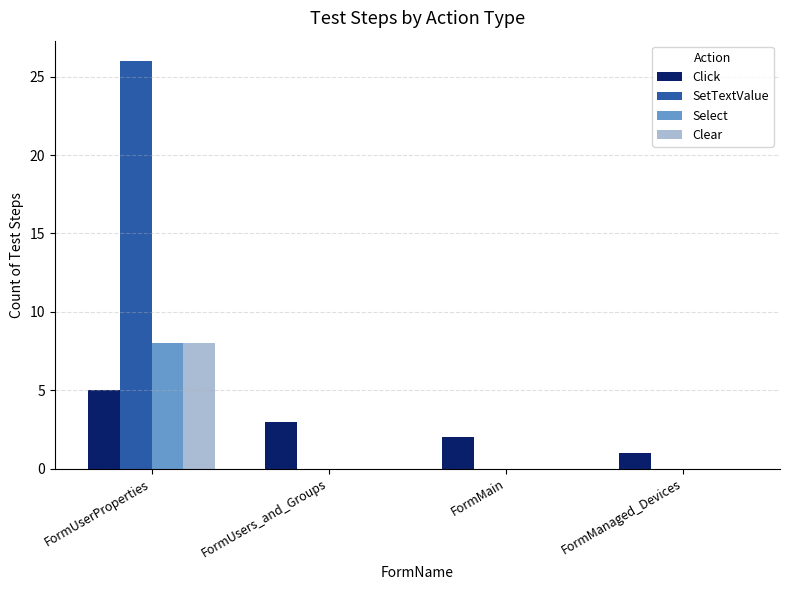

The SetTextValue series shows 0 at FormManaged_Devices. True or false?

True